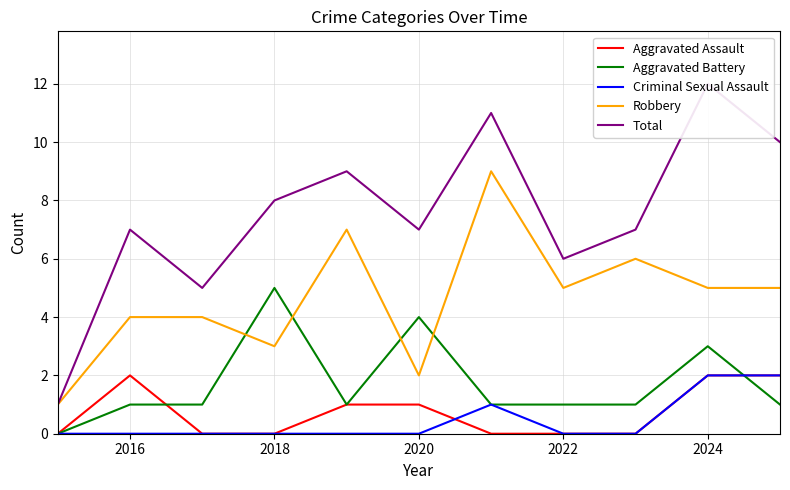

List the series in order of their peak value, highest first.

Total, Robbery, Aggravated Battery, Aggravated Assault, Criminal Sexual Assault